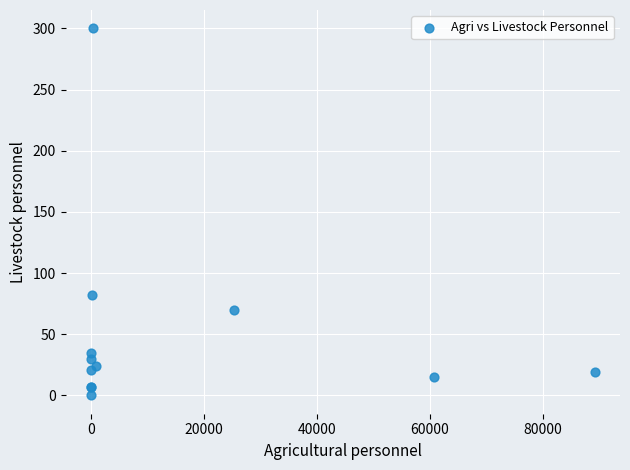

What Y value in the scatter plot is closest to 150?

82